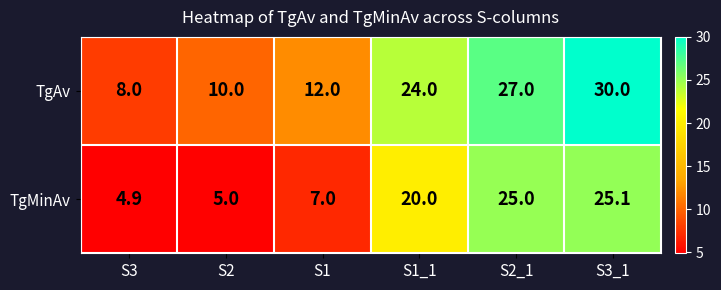

Between S3 and S1_1, which series saw the biggest shift?

TgAv